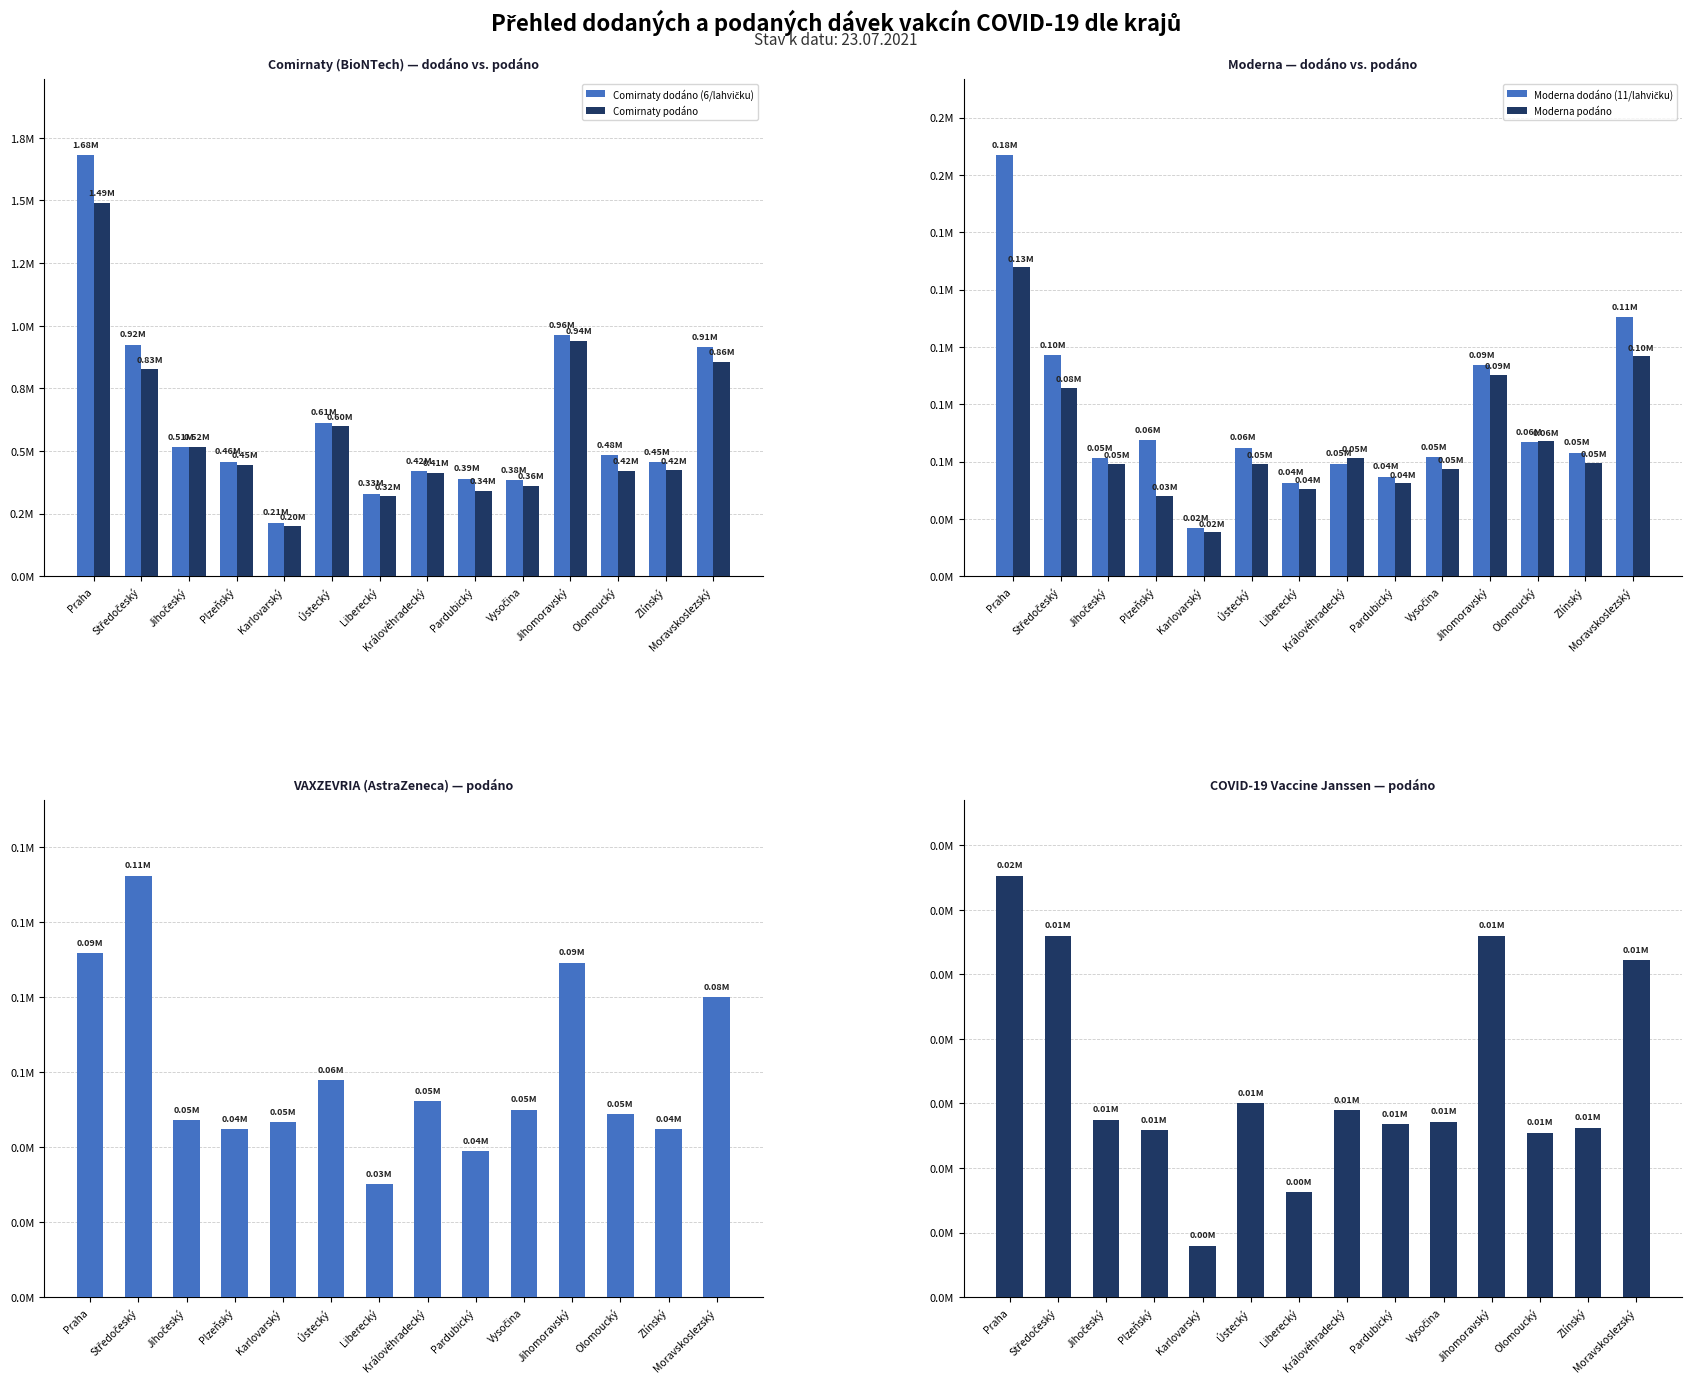

How many groups of bars are there?

14